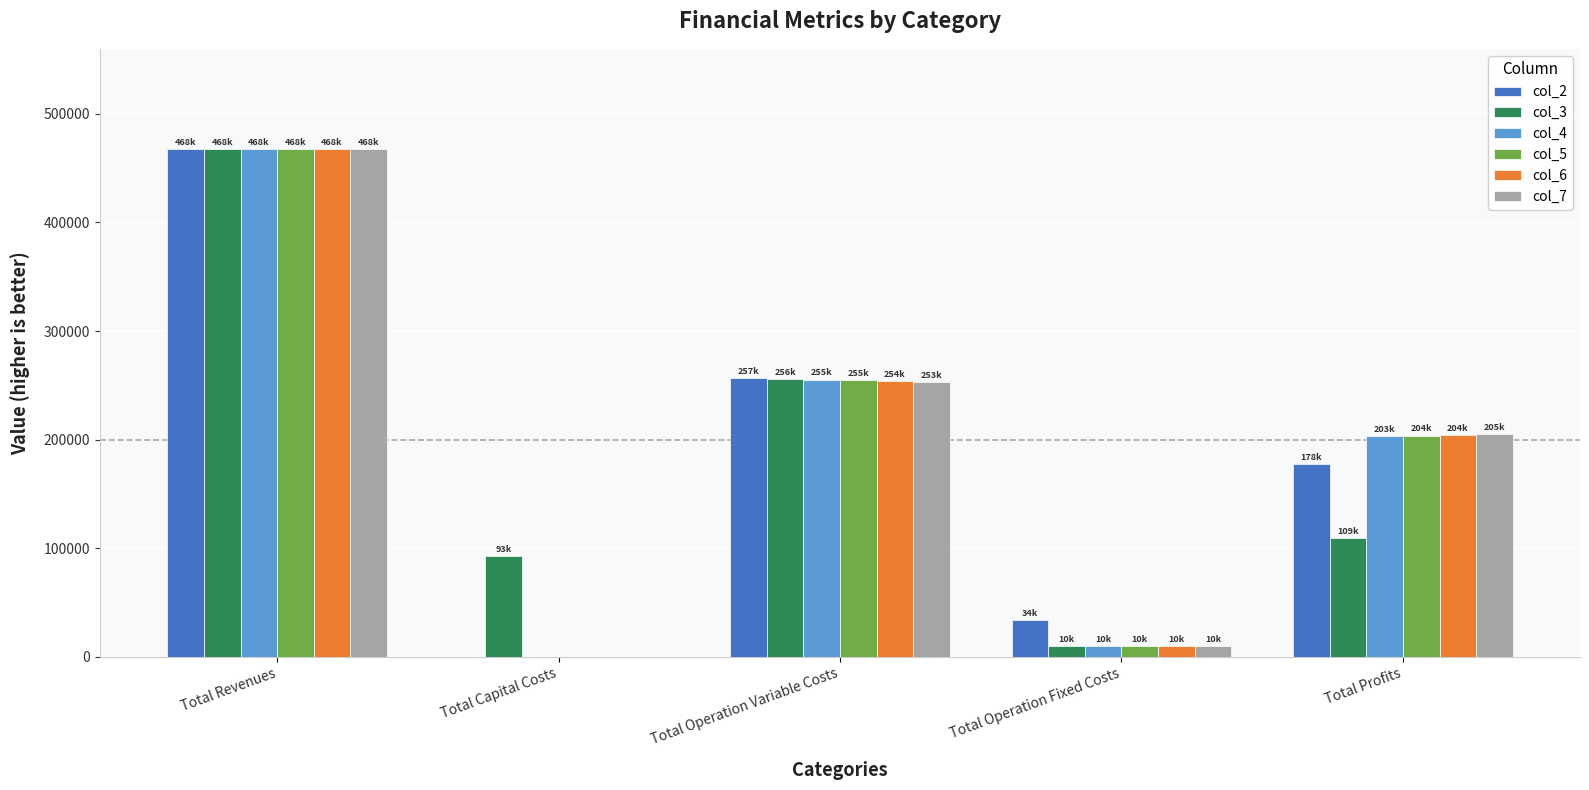

Which category has the highest value across all series?

Total Revenues